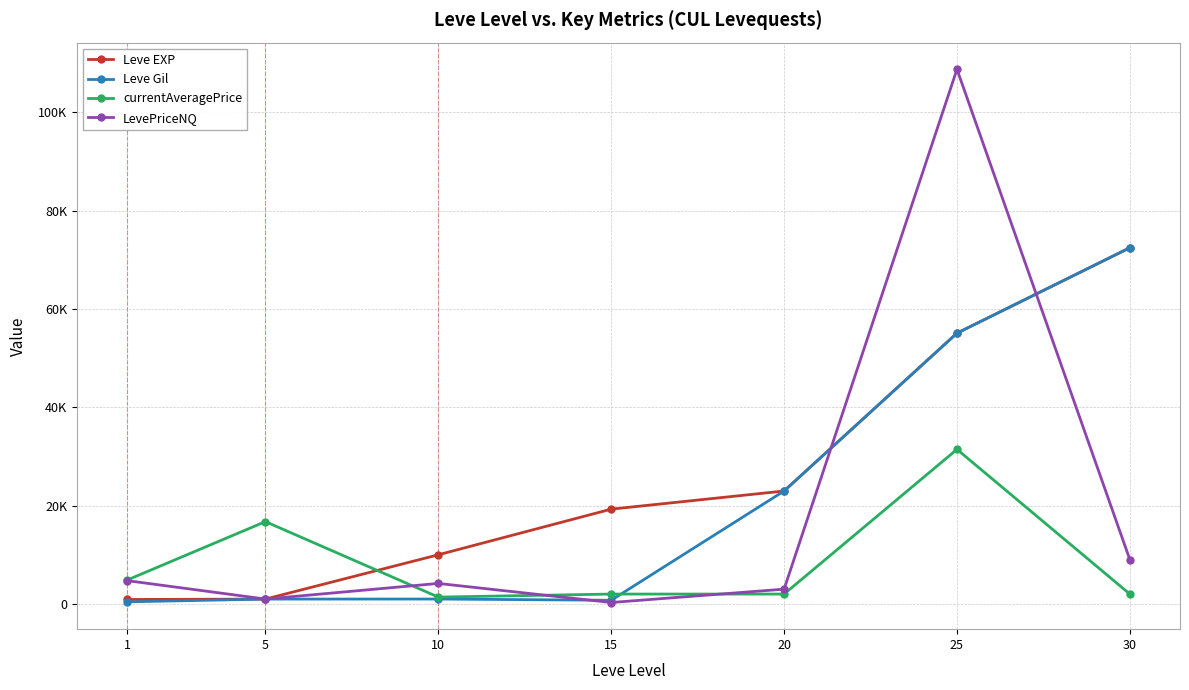

True or false: Leve EXP has more than 2 points higher than both neighbors.

False